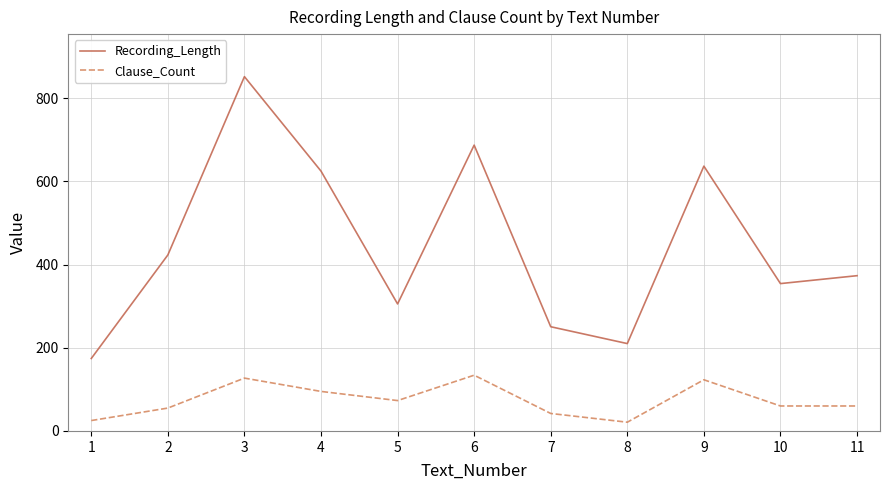

True or false: Recording_Length and Clause_Count cross at least once.

False